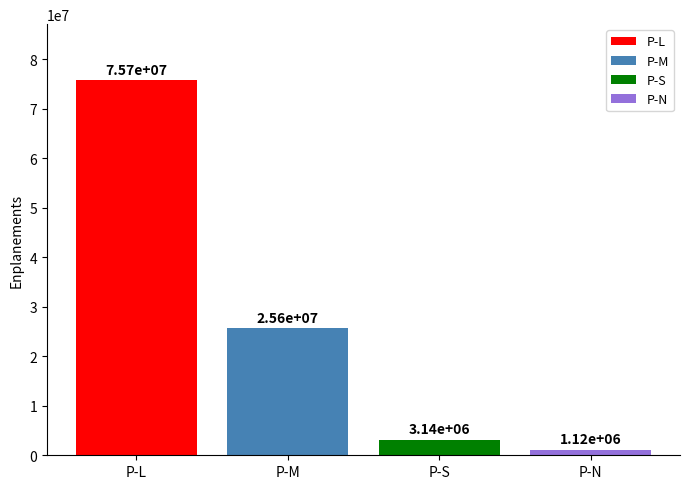

What is the ratio of the value at P-L to the value at P-S?

24.1